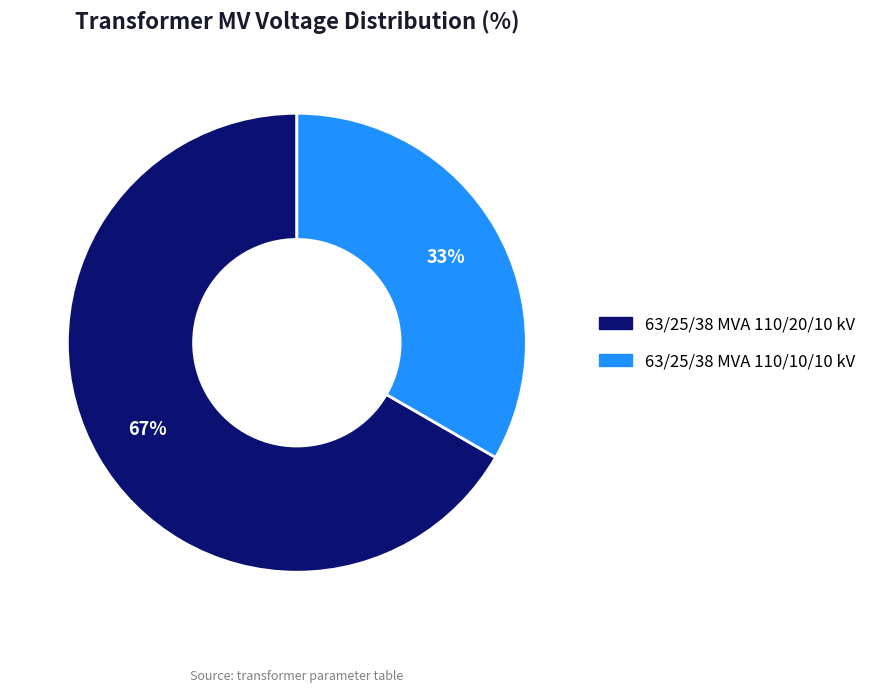

Is it true that 63/25/38 MVA 110/20/10 kV is 67% of the pie?

True